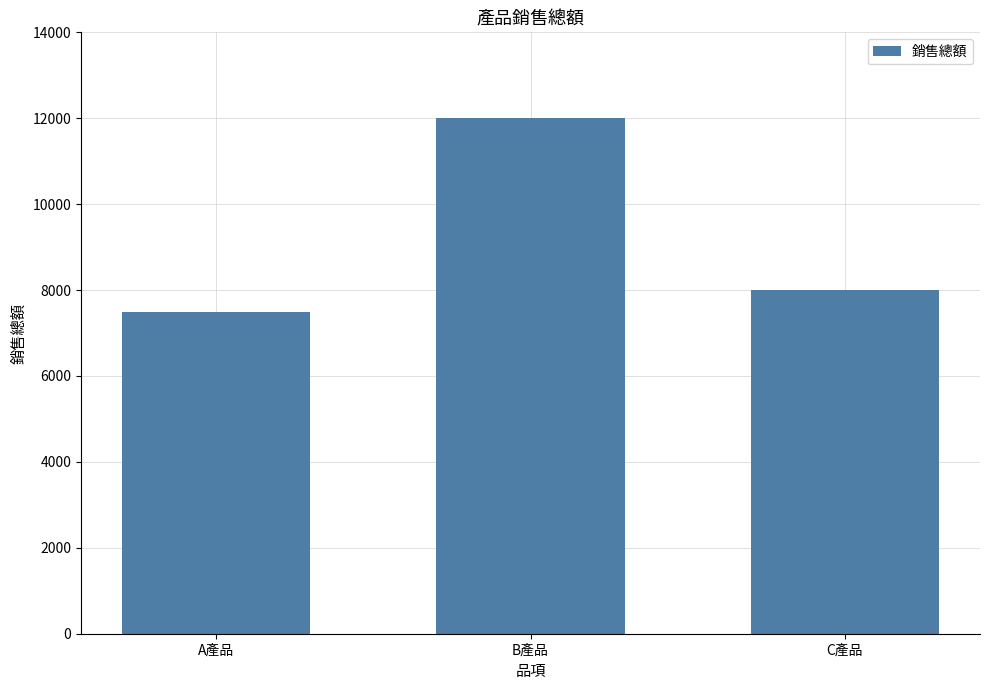

At which label is the value closest to 9750?

C產品